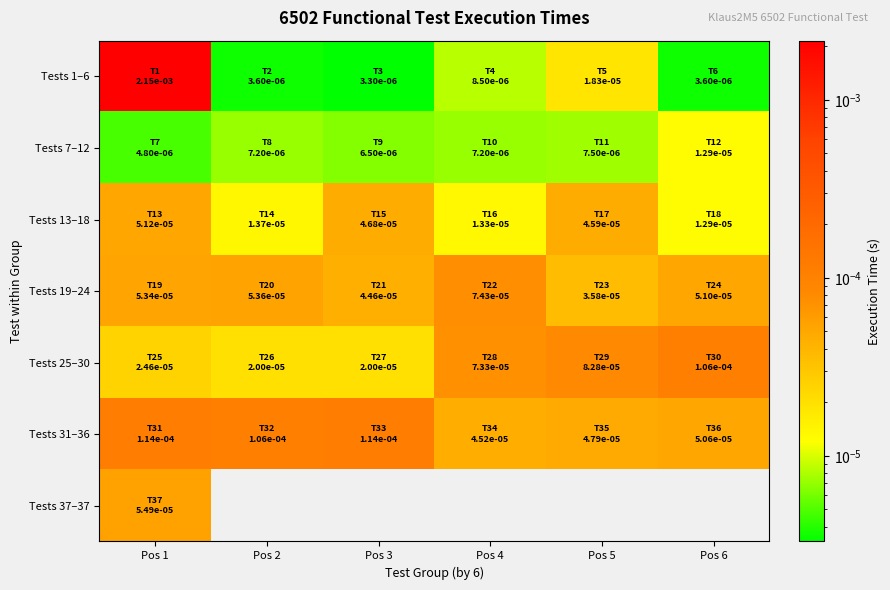

Which series has the largest range (max minus min)?

Tests 1–6